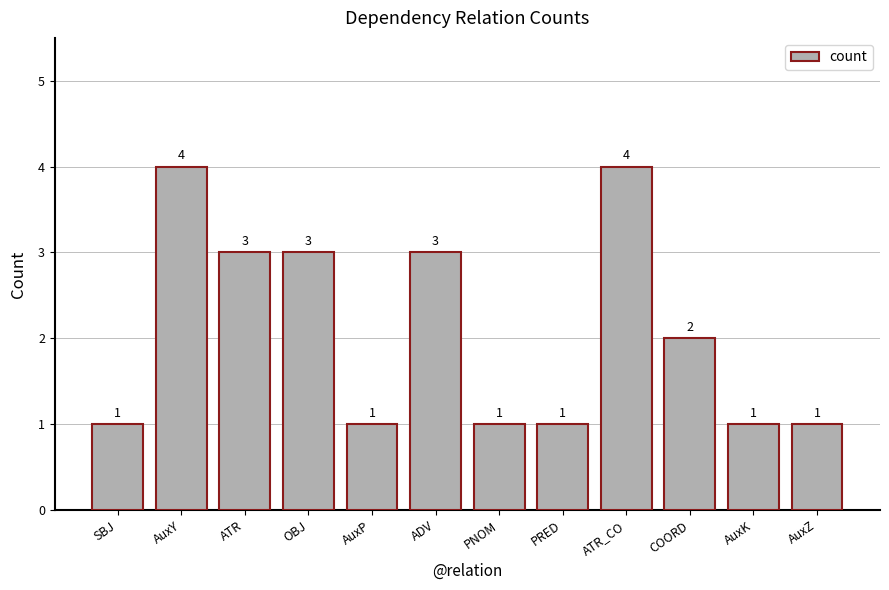

What is the sum of the values at ATR_CO and PNOM?

5